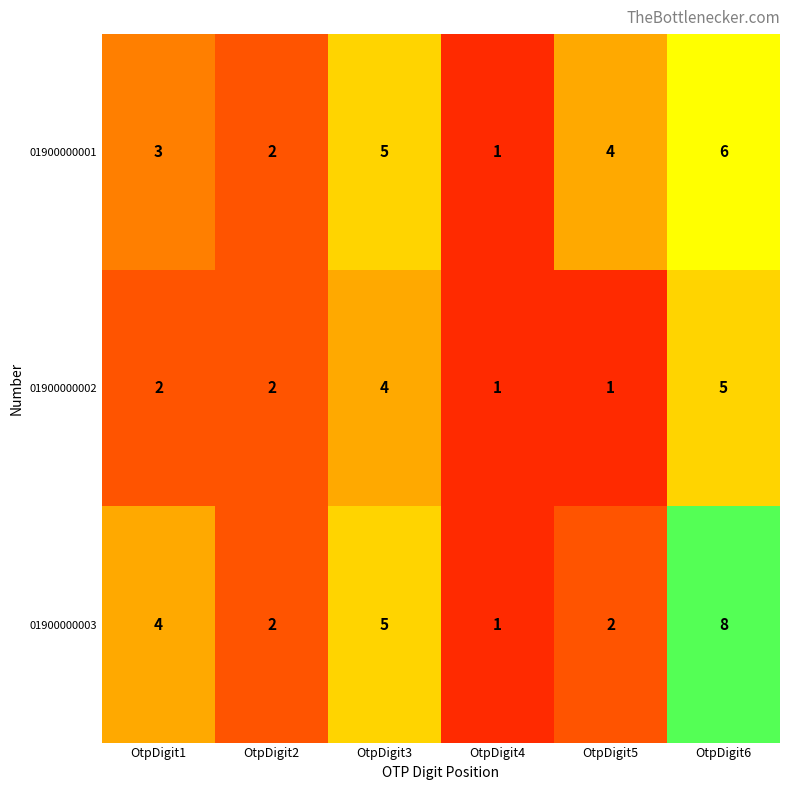

Count the number of data series in this chart.

3